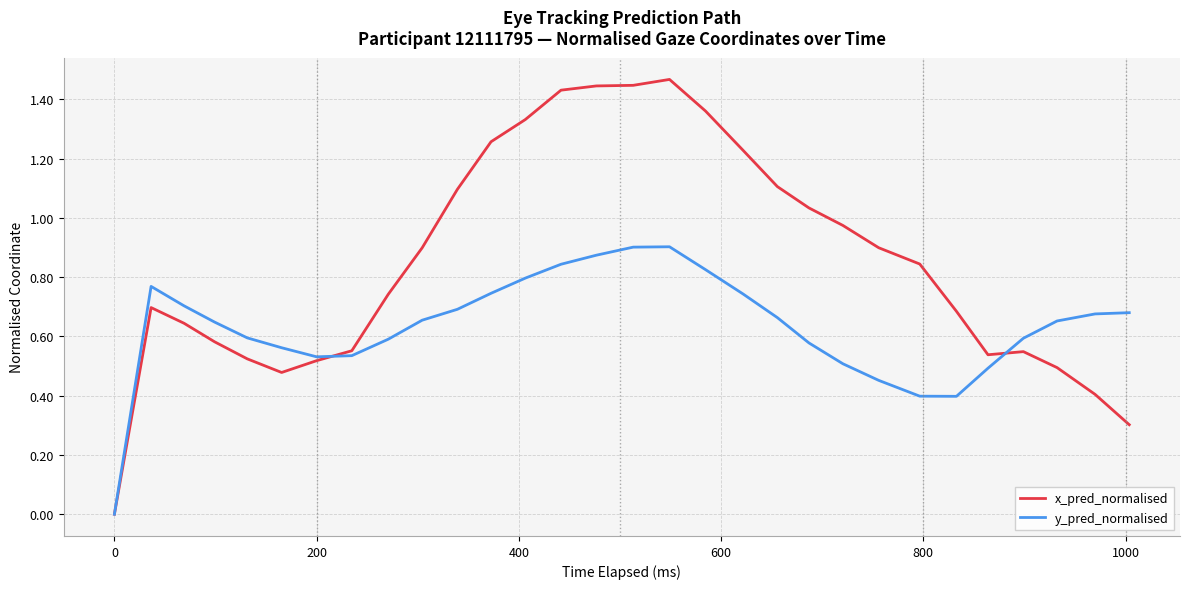

Rank the series by their maximum value, from highest to lowest.

x_pred_normalised, y_pred_normalised